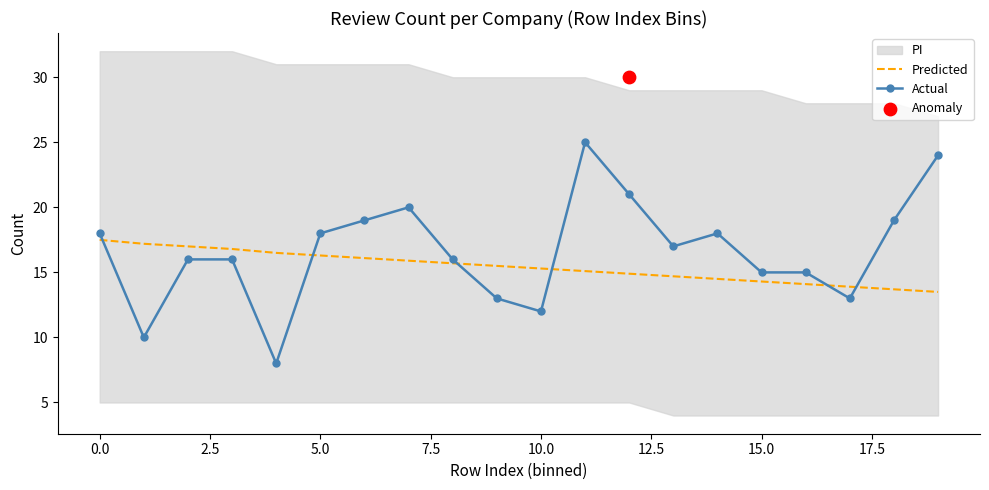

What is the maximum value for Predicted?

17.5